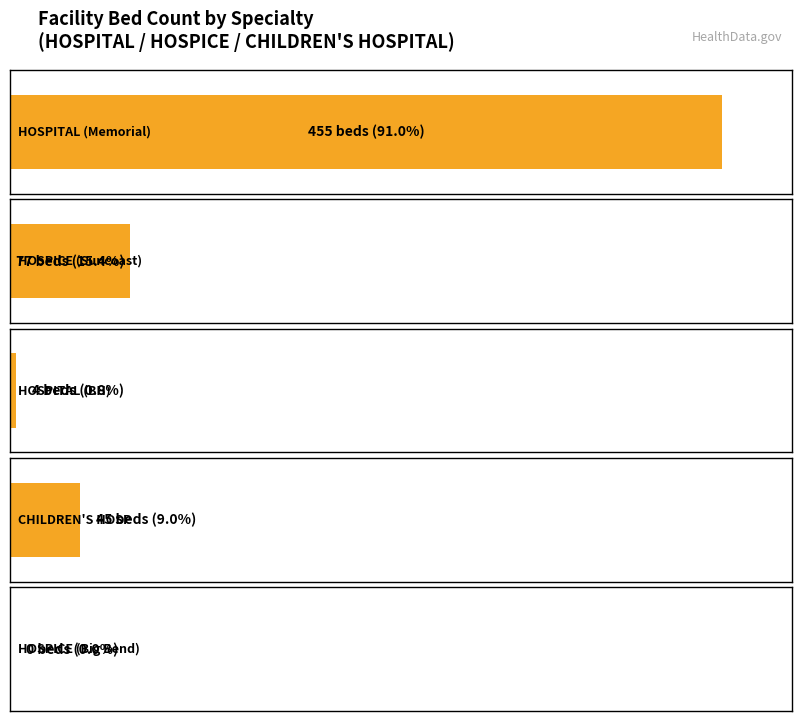

Rank the categories by value from highest to lowest.

HOSPITAL, HOSPICE, CHILDREN'S HOSPITAL, HOSPITAL, HOSPICE